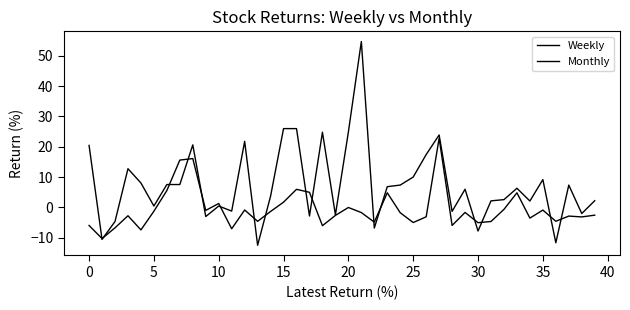

At which category does Monthly reach its first local peak?

10